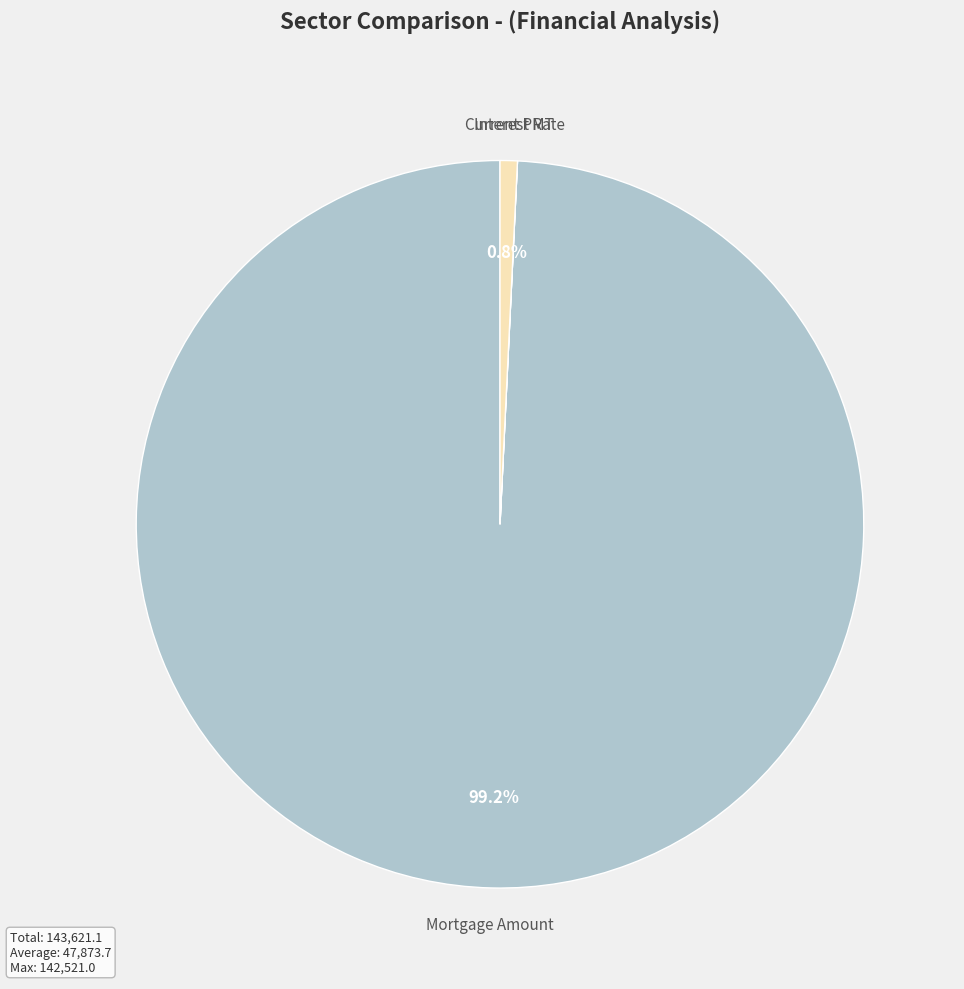

Is there a majority slice in this chart?

Yes